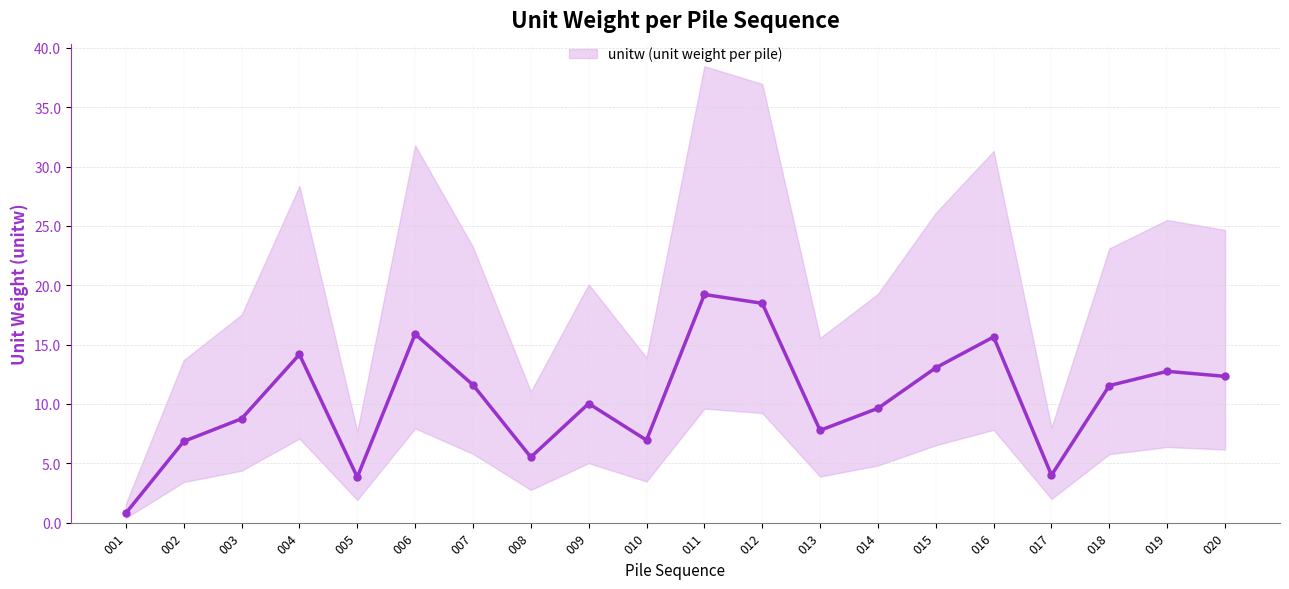

How many points are lower than both their immediate neighbors (excluding endpoints)?

5